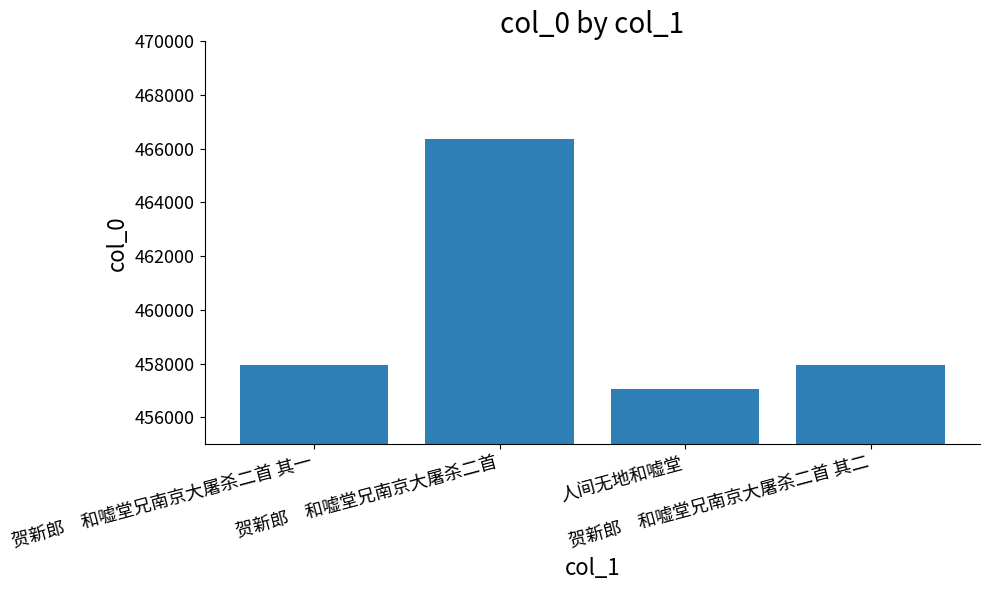

Is it true that the value at 贺新郎　和嘘堂兄南京大屠杀二首 其二 is 756911?

False